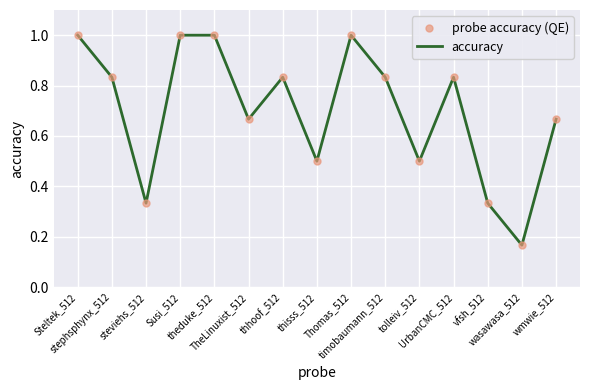

What is the maximum value shown in the chart?

1.0